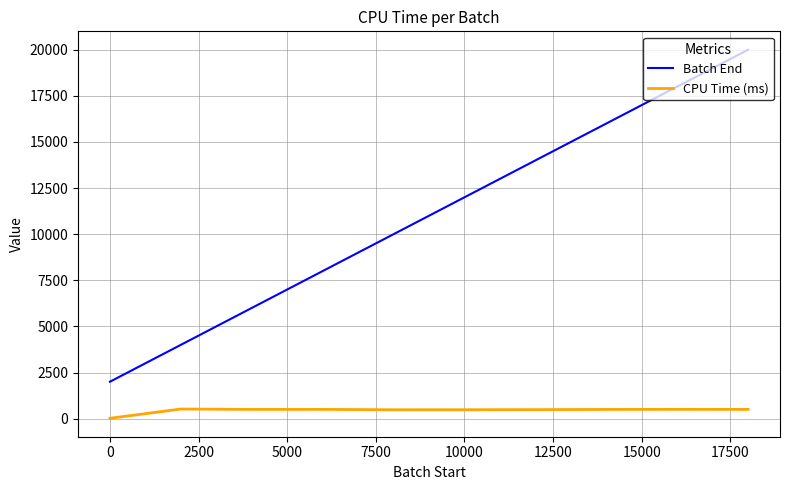

What is the lowest value of the Batch End series?

2000.0